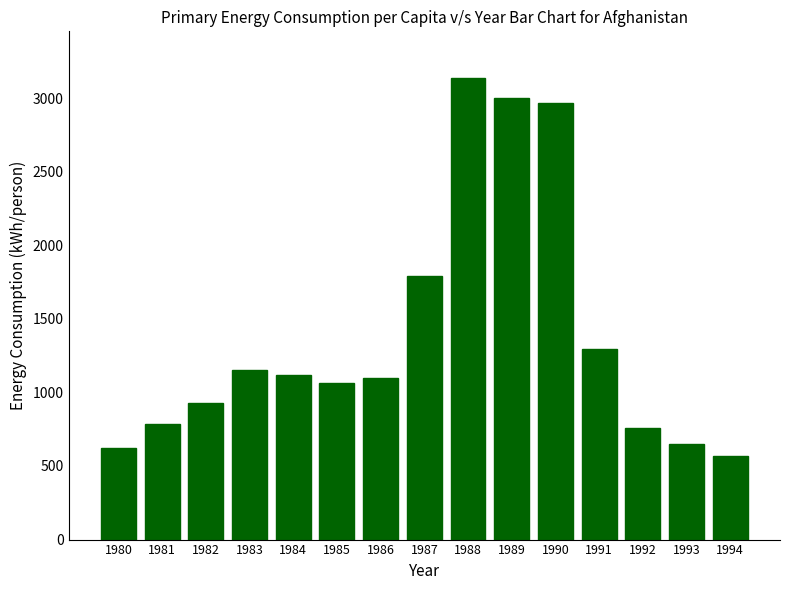

What is the change in value from 1981 to 1990?

+2181.5